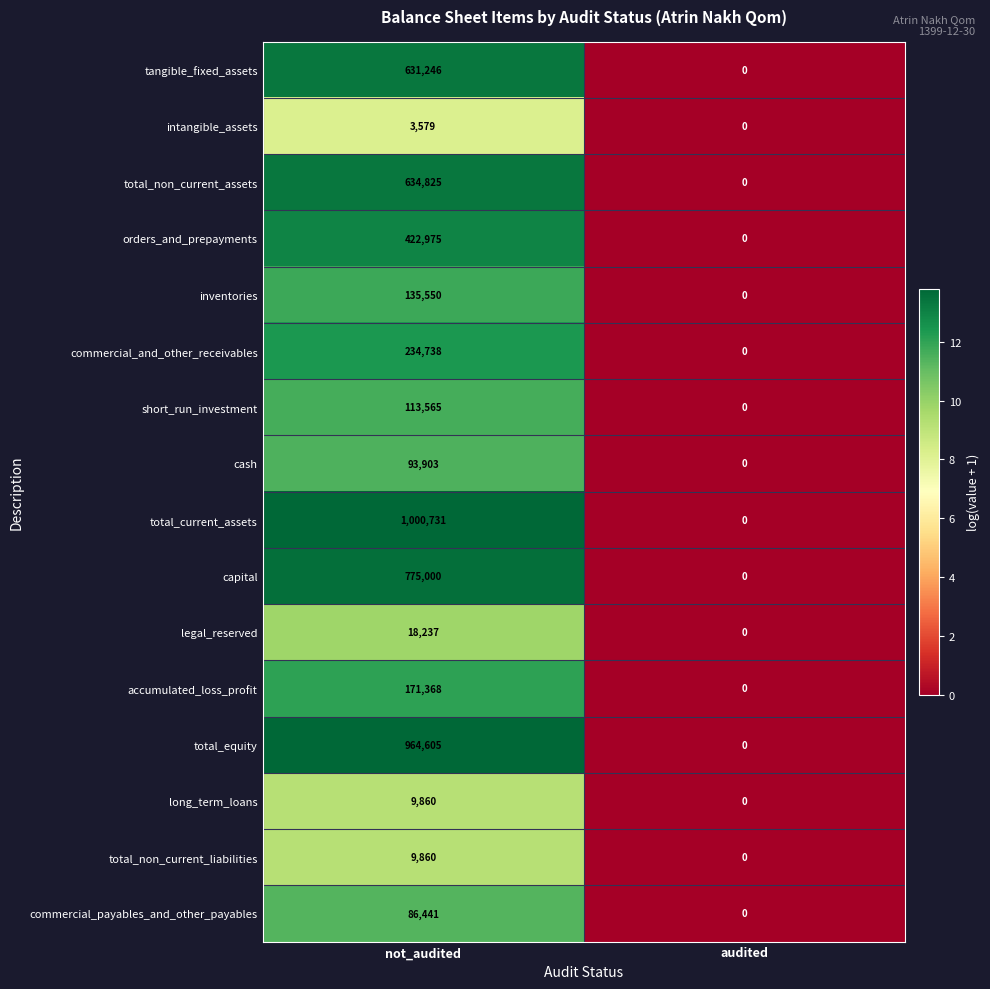

At how many categories does at least one series exceed 13?

1